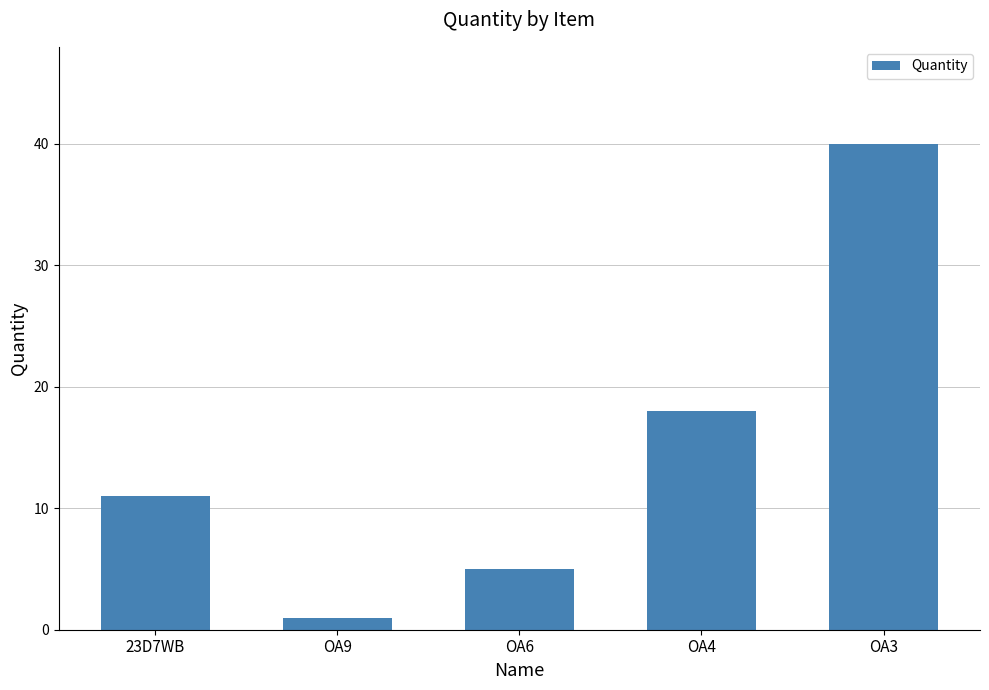

What is the change in value from OA4 to OA3?

+22